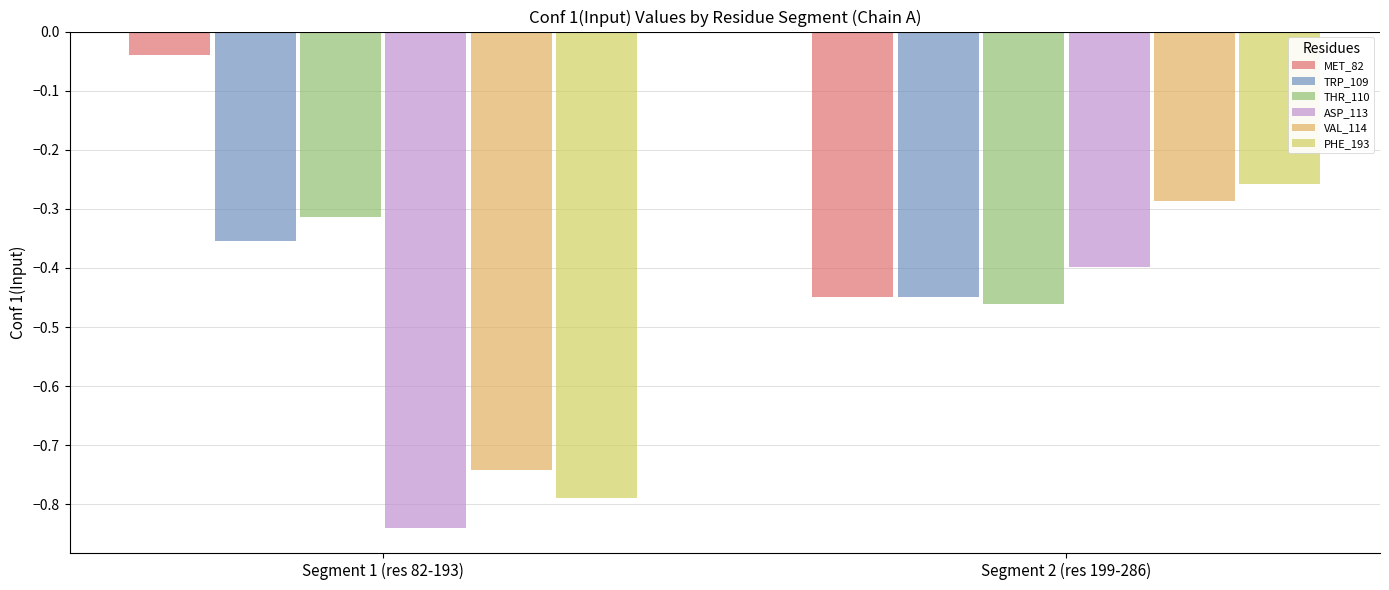

Read the ASP_113 value at Segment 2 (res 199-286).

-0.4